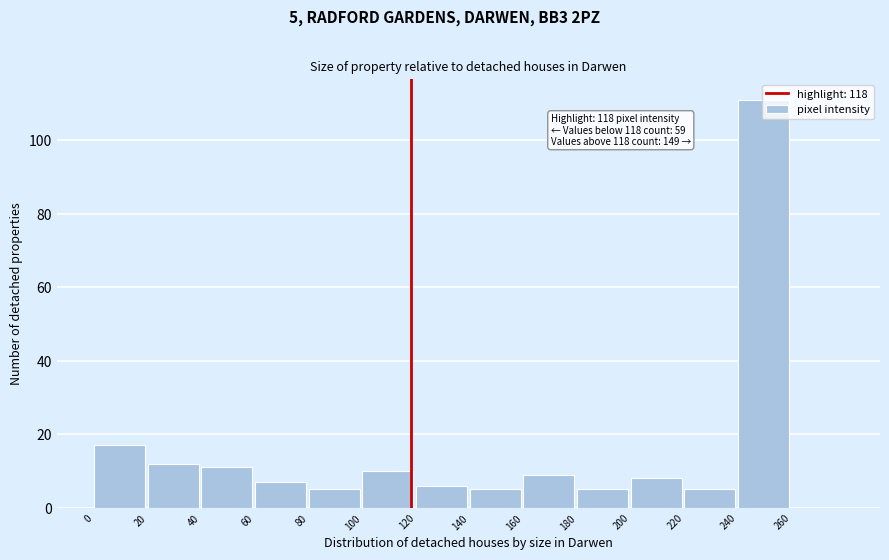

Which range on the x-axis has the tallest bar?

240 to 260